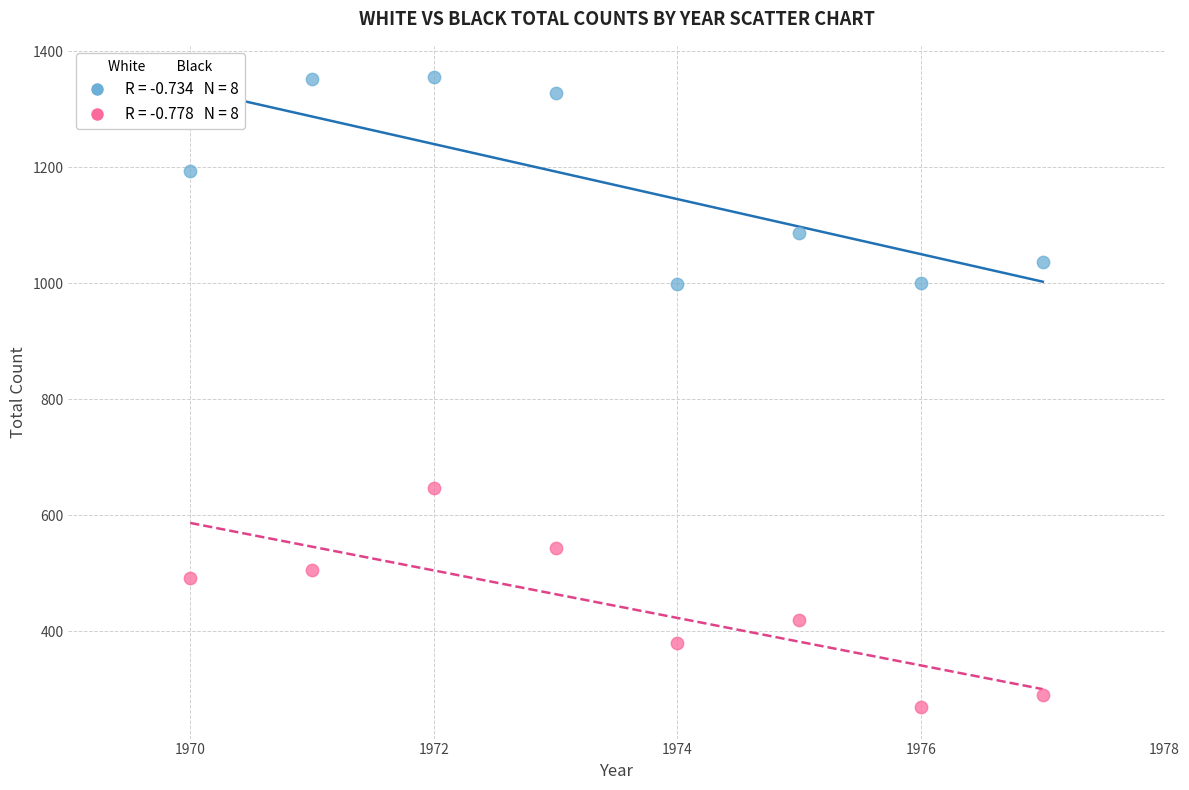

Across all data points, what is the range of Y values (max minus min)?

1086